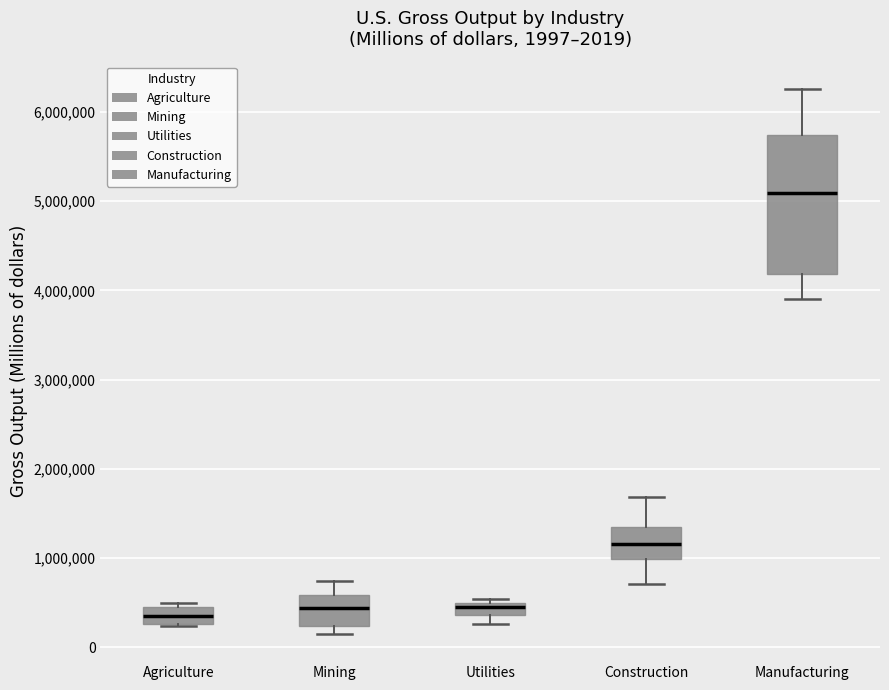

Which box is the tallest, from its lower edge to its upper edge?

Manufacturing